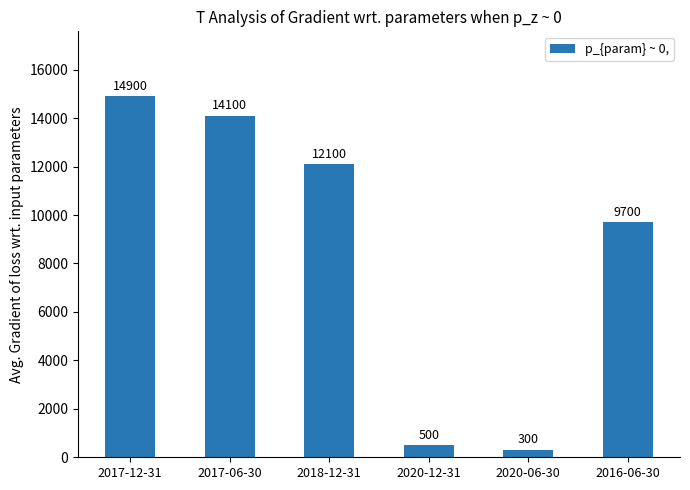

Which category has the highest value across all series?

2017-12-31